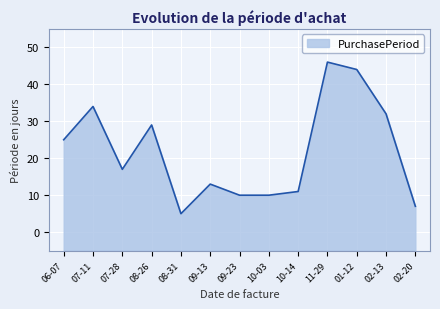

How many lines are shown in the chart?

1